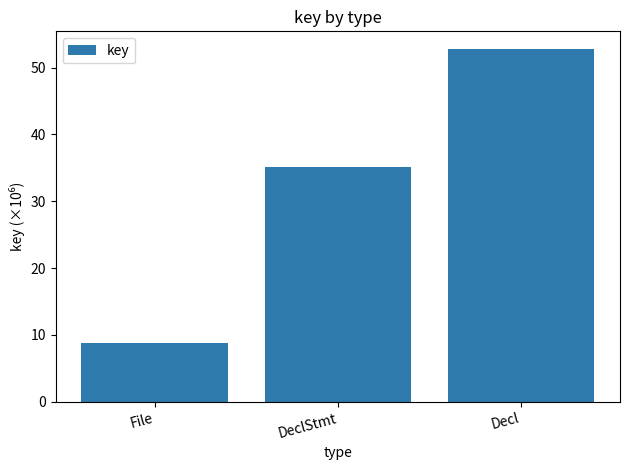

Reading left to right, what are all the values shown in this chart?

File=8.8	DeclStmt=35.2	Decl=52.8